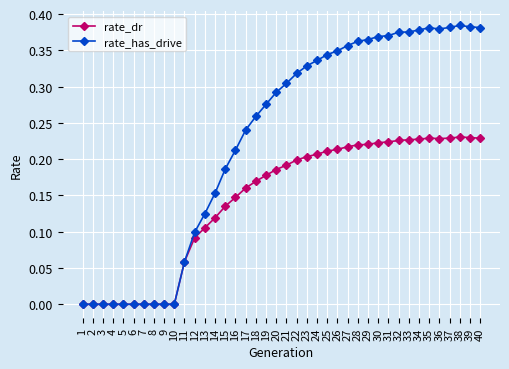

The rate_has_drive series shows -0.2 at 3. True or false?

False